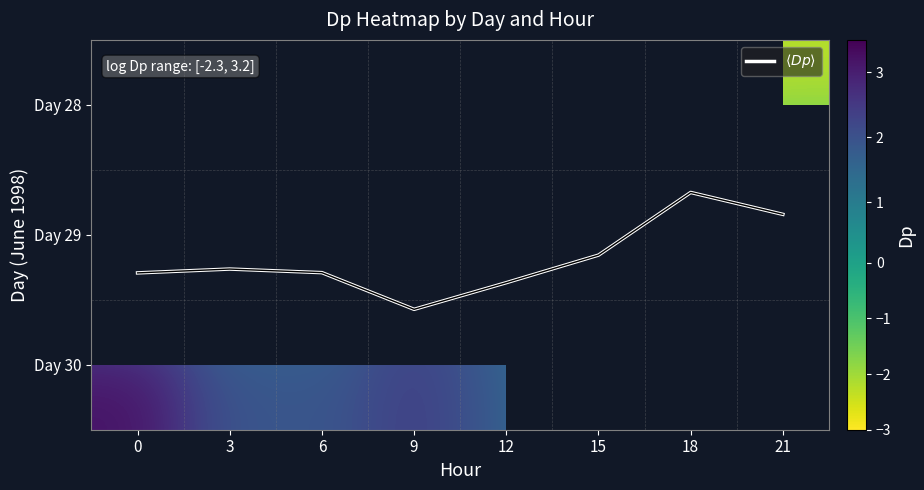

The $\langle Dp \rangle$ series shows 1.6 at 9. True or false?

True